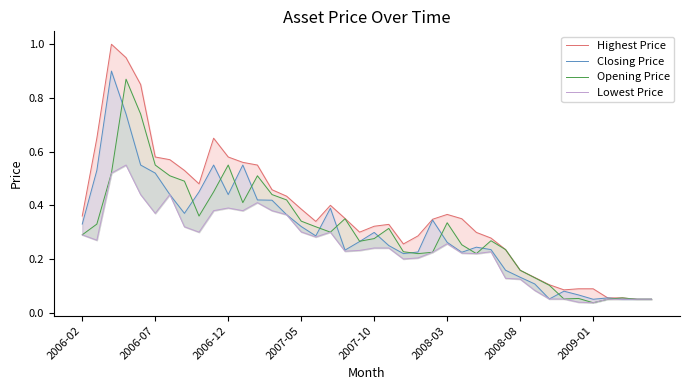

What is the difference between the maximum and minimum values in the Lowest Price series?

0.5